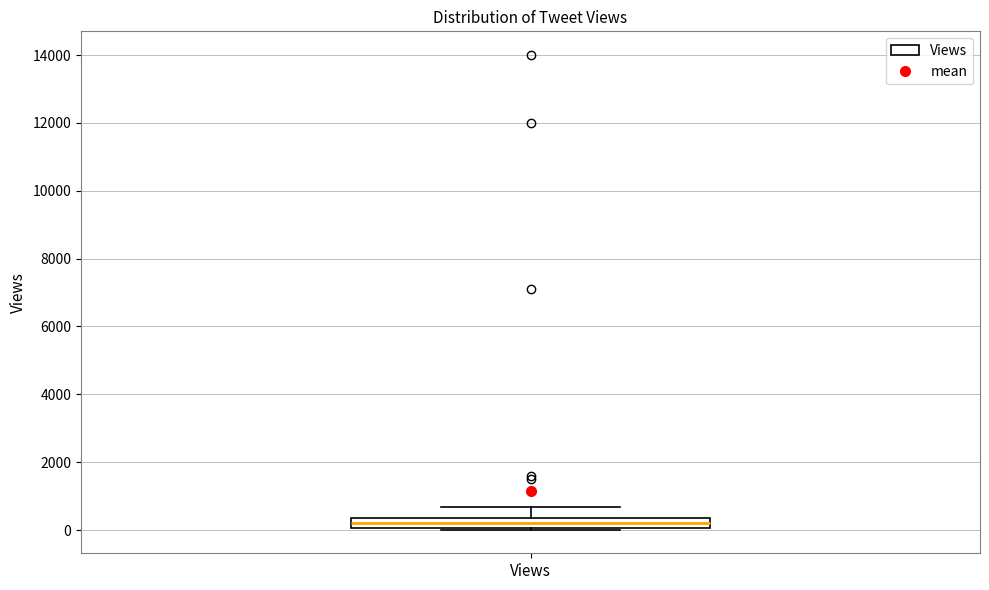

Where is the lower edge of the box for Views on the y-axis? The values are not printed on the chart, so give them approximately, as read against the axis.

0